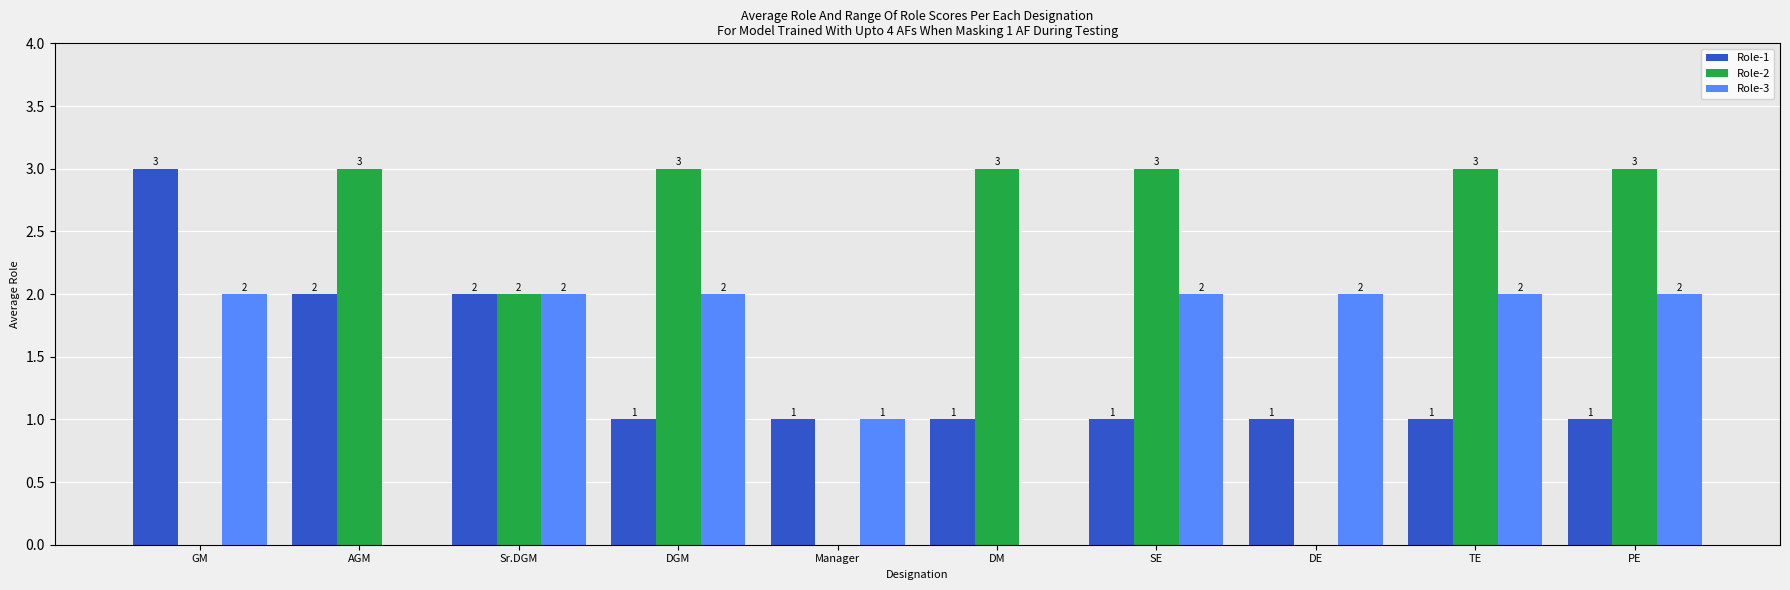

How many Role-1 values are between 1 and 2?

9